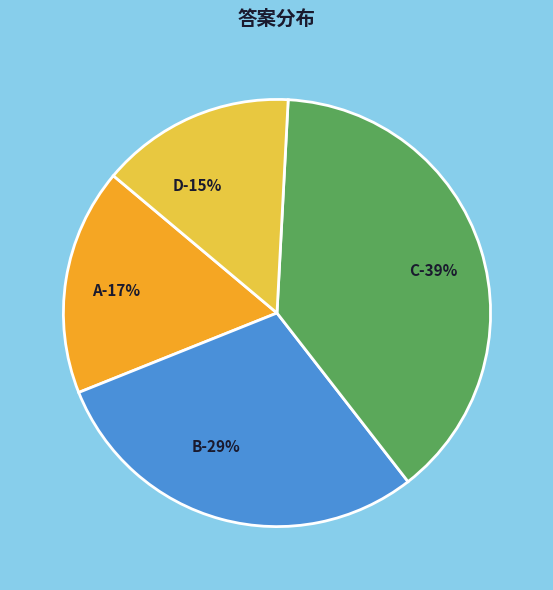

To the nearest percent, what is the average slice percentage?

25%